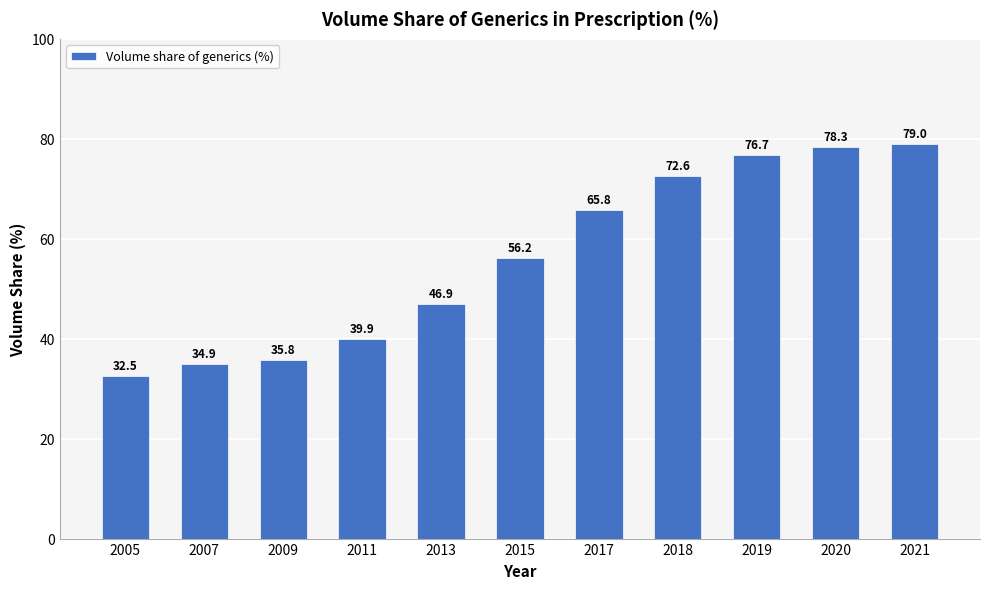

Rank the categories by value from lowest to highest.

2005, 2007, 2009, 2011, 2013, 2015, 2017, 2018, 2019, 2020, 2021